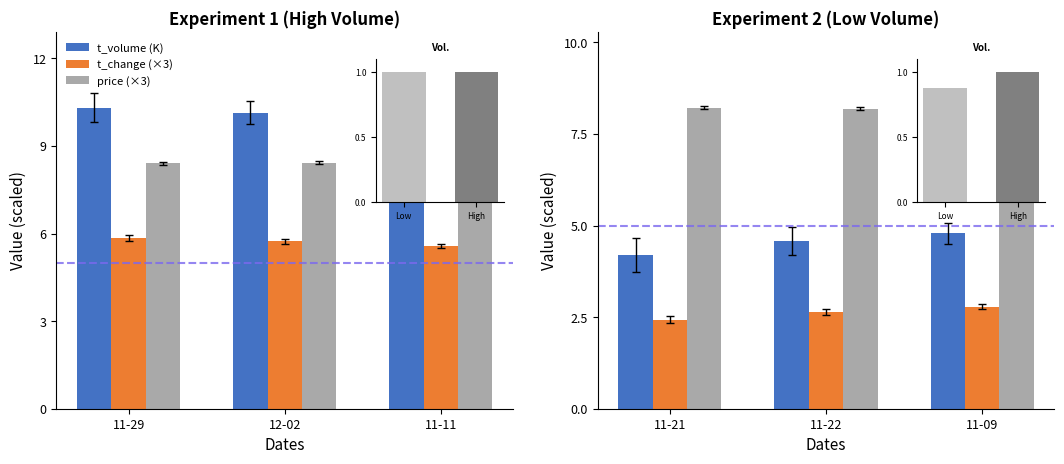

What is the label of the 2nd bar from the right?

12-02